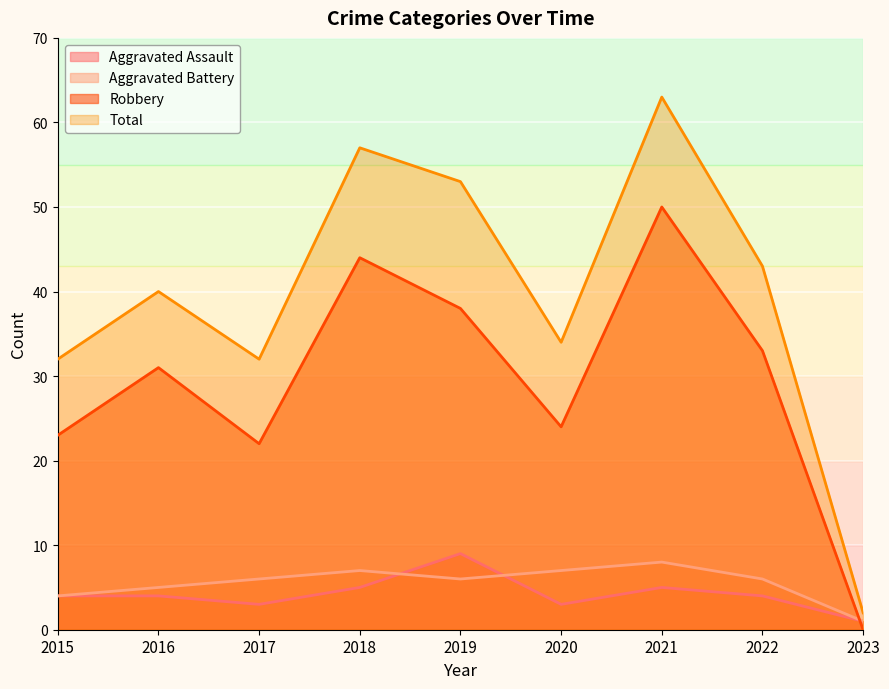

The Aggravated Assault series shows 3 at 2017. True or false?

True